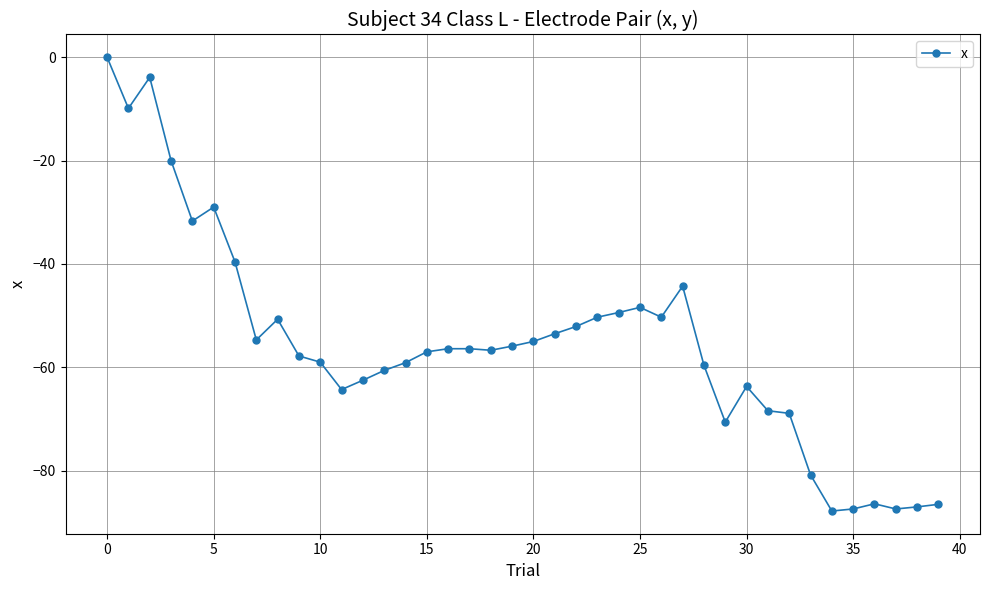

What is the smallest value displayed?

-87.8